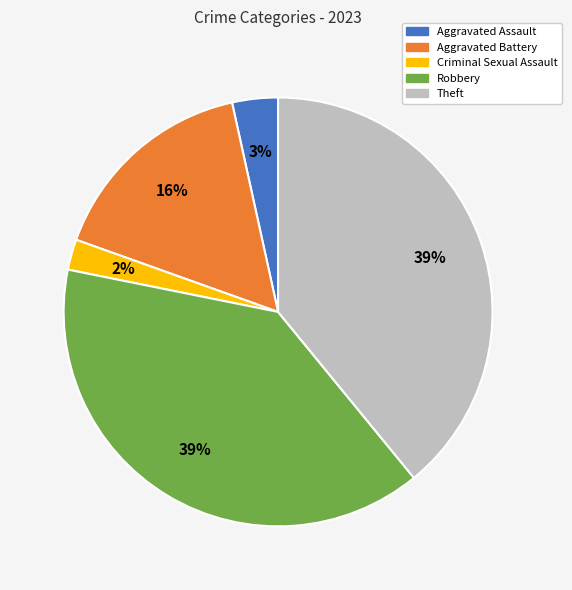

To the nearest percent, what is the difference between the Aggravated Battery and Criminal Sexual Assault slice percentages?

14%